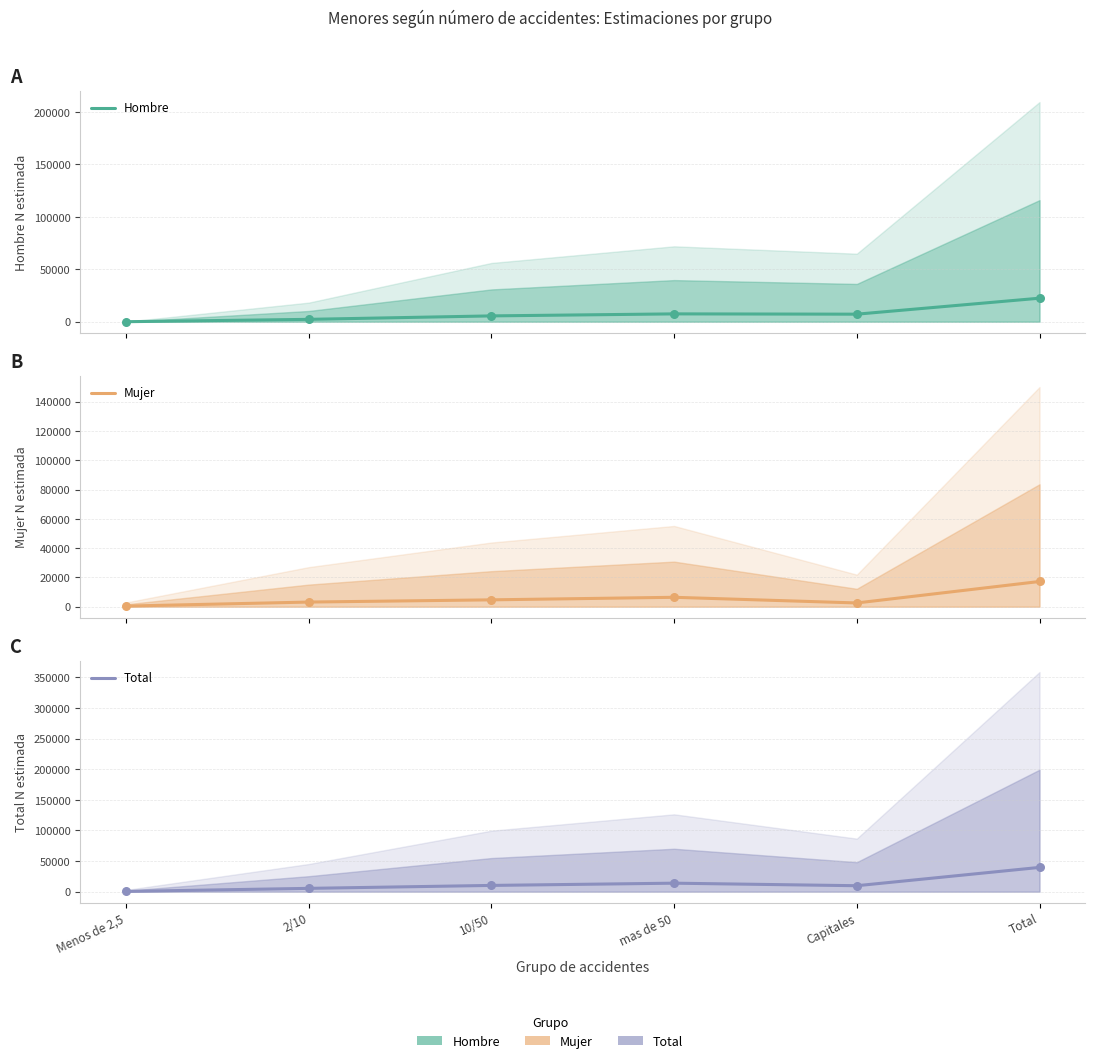

What is the total value across all series at mas de 50?

27734